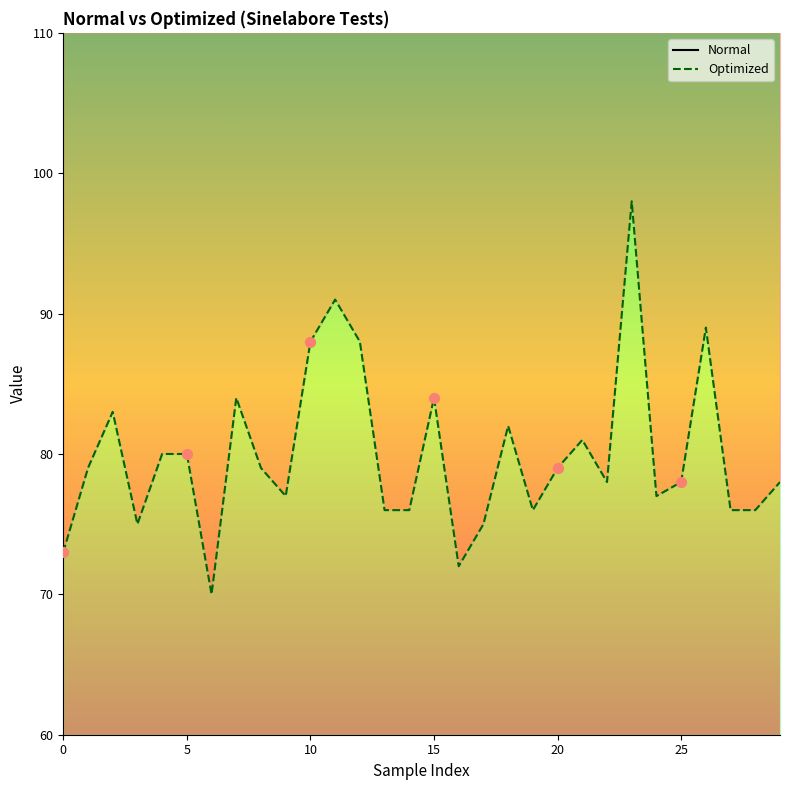

What is the total value across all series at 16?

208